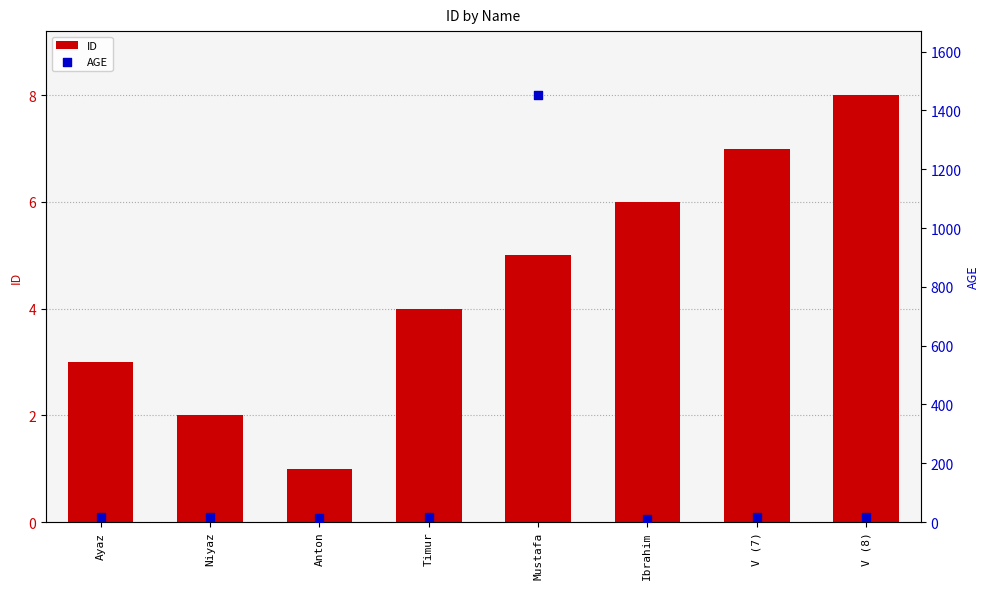

At which category is the sum across all series the highest?

Mustafa